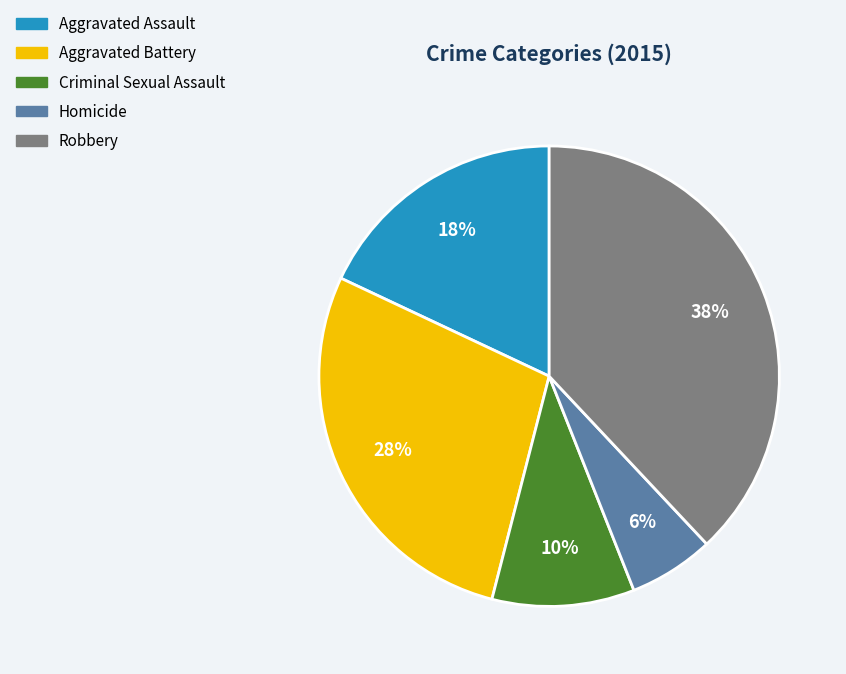

Does Criminal Sexual Assault represent more than half of the total?

No